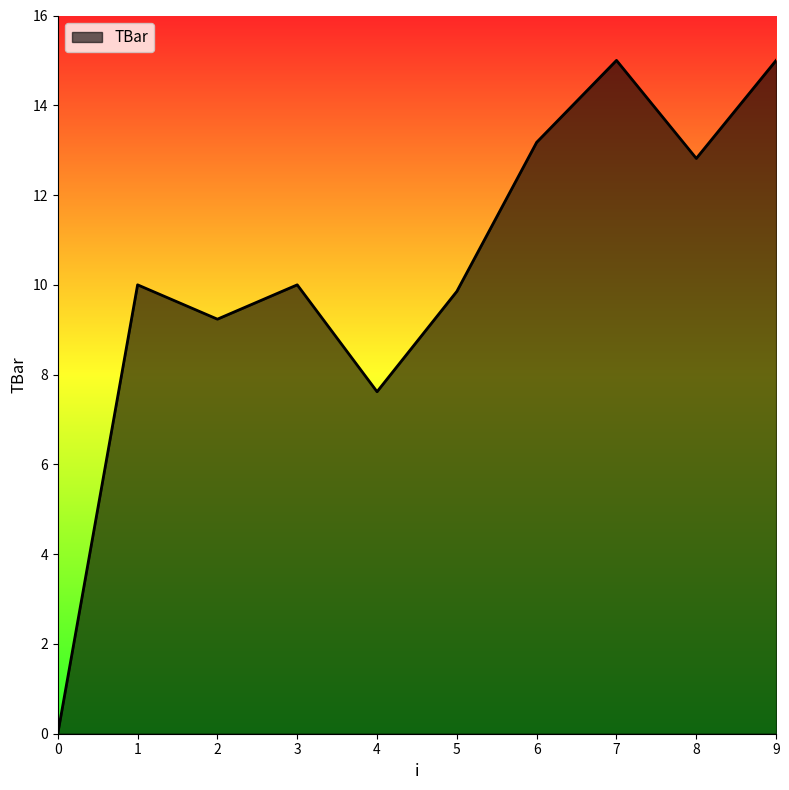

What is the difference between the values at 8 and 6?

0.4